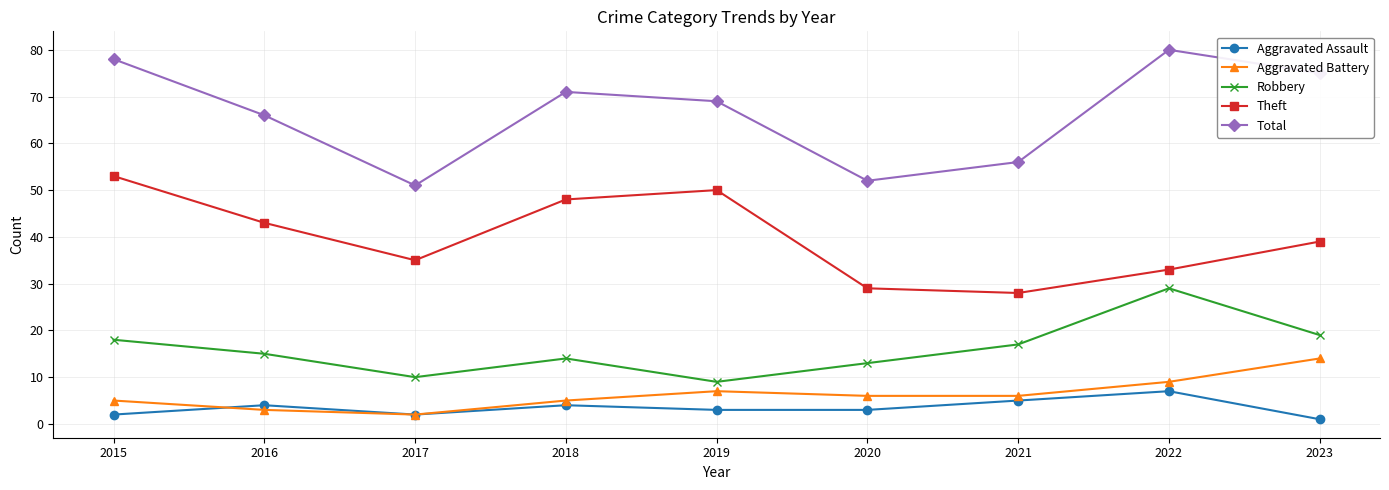

True or false: Robbery has a value of 29 at 2022.

True